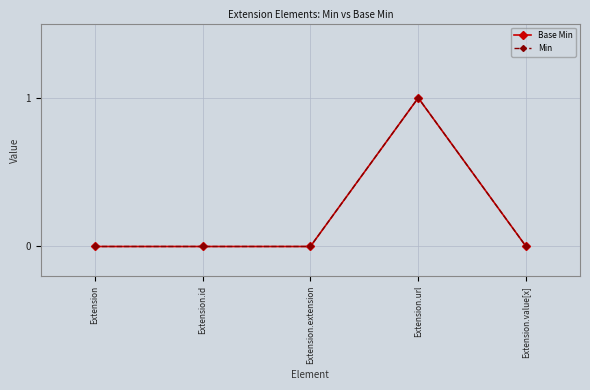

True or false: Min and Base Min intersect in this chart.

False